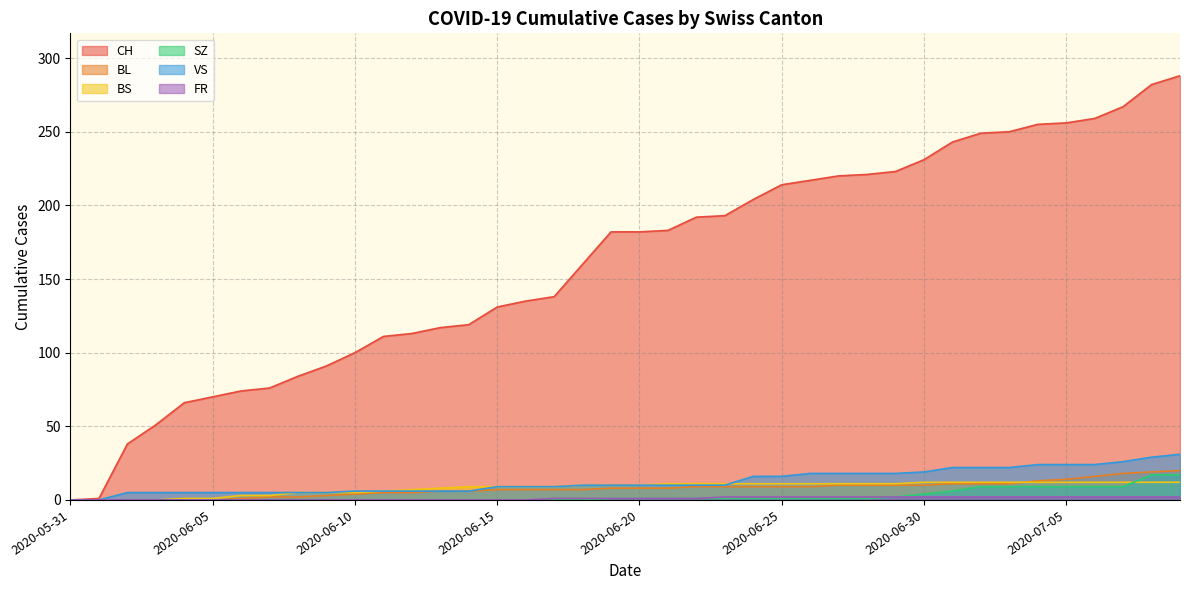

Reading left to right, what are all the values shown in this chart?

CH: 2020-05-31=0	2020-06-01=1	2020-06-02=38	2020-06-03=51	2020-06-04=66	2020-06-05=70	2020-06-06=74	2020-06-07=76	2020-06-08=84	2020-06-09=91	2020-06-10=100	2020-06-11=111	2020-06-12=113	2020-06-13=117	2020-06-14=119	2020-06-15=131	2020-06-16=135	2020-06-17=138	2020-06-18=160	2020-06-19=182	2020-06-20=182	2020-06-21=183	2020-06-22=192	2020-06-23=193	2020-06-24=204	2020-06-25=214	2020-06-26=217	2020-06-27=220	2020-06-28=221	2020-06-29=223	2020-06-30=231	2020-07-01=243	2020-07-02=249	2020-07-03=250	2020-07-04=255	2020-07-05=256	2020-07-06=259	2020-07-07=267	2020-07-08=282	2020-07-09=288
BL: 2020-05-31=0	2020-06-01=0	2020-06-02=0	2020-06-03=0	2020-06-04=0	2020-06-05=0	2020-06-06=1	2020-06-07=2	2020-06-08=2	2020-06-09=3	2020-06-10=4	2020-06-11=5	2020-06-12=5	2020-06-13=6	2020-06-14=6	2020-06-15=7	2020-06-16=7	2020-06-17=7	2020-06-18=7	2020-06-19=8	2020-06-20=8	2020-06-21=8	2020-06-22=9	2020-06-23=9	2020-06-24=9	2020-06-25=9	2020-06-26=9	2020-06-27=10	2020-06-28=10	2020-06-29=10	2020-06-30=10	2020-07-01=11	2020-07-02=11	2020-07-03=11	2020-07-04=13	2020-07-05=14	2020-07-06=16	2020-07-07=18	2020-07-08=19	2020-07-09=20
BS: 2020-05-31=0	2020-06-01=0	2020-06-02=0	2020-06-03=0	2020-06-04=1	2020-06-05=1	2020-06-06=3	2020-06-07=3	2020-06-08=5	2020-06-09=5	2020-06-10=5	2020-06-11=6	2020-06-12=7	2020-06-13=8	2020-06-14=9	2020-06-15=9	2020-06-16=9	2020-06-17=9	2020-06-18=10	2020-06-19=10	2020-06-20=10	2020-06-21=11	2020-06-22=11	2020-06-23=11	2020-06-24=11	2020-06-25=11	2020-06-26=11	2020-06-27=11	2020-06-28=11	2020-06-29=11	2020-06-30=12	2020-07-01=12	2020-07-02=12	2020-07-03=12	2020-07-04=12	2020-07-05=12	2020-07-06=12	2020-07-07=12	2020-07-08=12	2020-07-09=12
SZ: 2020-05-31=0	2020-06-01=0	2020-06-02=0	2020-06-03=0	2020-06-04=0	2020-06-05=0	2020-06-06=0	2020-06-07=0	2020-06-08=0	2020-06-09=0	2020-06-10=0	2020-06-11=0	2020-06-12=0	2020-06-13=0	2020-06-14=0	2020-06-15=0	2020-06-16=0	2020-06-17=0	2020-06-18=0	2020-06-19=1	2020-06-20=1	2020-06-21=1	2020-06-22=1	2020-06-23=1	2020-06-24=1	2020-06-25=1	2020-06-26=1	2020-06-27=1	2020-06-28=1	2020-06-29=2	2020-06-30=4	2020-07-01=6	2020-07-02=9	2020-07-03=9	2020-07-04=9	2020-07-05=9	2020-07-06=9	2020-07-07=9	2020-07-08=17	2020-07-09=17
VS: 2020-05-31=0	2020-06-01=0	2020-06-02=5	2020-06-03=5	2020-06-04=5	2020-06-05=5	2020-06-06=5	2020-06-07=5	2020-06-08=5	2020-06-09=5	2020-06-10=6	2020-06-11=6	2020-06-12=6	2020-06-13=6	2020-06-14=6	2020-06-15=9	2020-06-16=9	2020-06-17=9	2020-06-18=10	2020-06-19=10	2020-06-20=10	2020-06-21=10	2020-06-22=10	2020-06-23=10	2020-06-24=16	2020-06-25=16	2020-06-26=18	2020-06-27=18	2020-06-28=18	2020-06-29=18	2020-06-30=19	2020-07-01=22	2020-07-02=22	2020-07-03=22	2020-07-04=24	2020-07-05=24	2020-07-06=24	2020-07-07=26	2020-07-08=29	2020-07-09=31
FR: 2020-05-31=0	2020-06-01=0	2020-06-02=0	2020-06-03=0	2020-06-04=0	2020-06-05=0	2020-06-06=0	2020-06-07=0	2020-06-08=0	2020-06-09=0	2020-06-10=0	2020-06-11=0	2020-06-12=0	2020-06-13=0	2020-06-14=0	2020-06-15=0	2020-06-16=0	2020-06-17=1	2020-06-18=1	2020-06-19=1	2020-06-20=1	2020-06-21=1	2020-06-22=1	2020-06-23=2	2020-06-24=2	2020-06-25=2	2020-06-26=2	2020-06-27=2	2020-06-28=2	2020-06-29=2	2020-06-30=2	2020-07-01=2	2020-07-02=2	2020-07-03=2	2020-07-04=2	2020-07-05=2	2020-07-06=2	2020-07-07=2	2020-07-08=2	2020-07-09=2